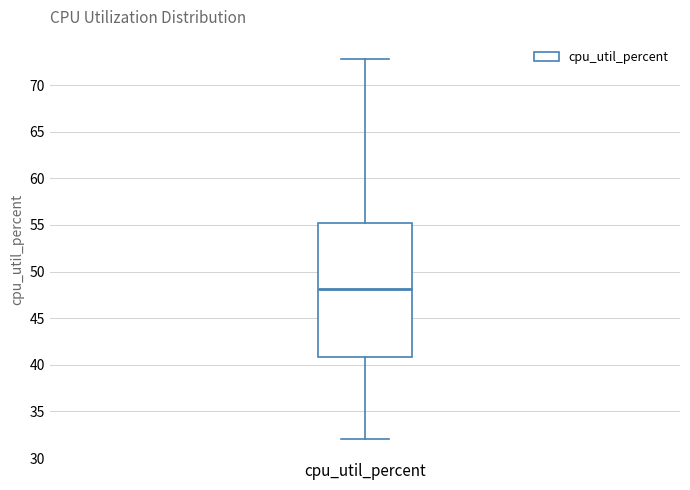

Transcribe this box plot: give where the median line is, the range the box spans, and where the two whiskers end, as read against the y-axis. The values are not printed on the chart, so give them approximately, as read against the axis.

median 48, box 41 to 55, whiskers 32 to 73